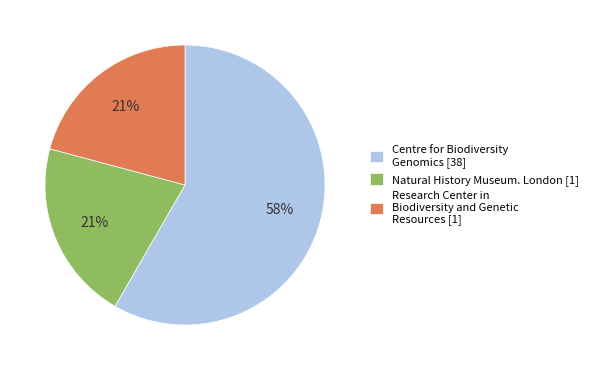

Which slice represents more than half of the pie?

Centre for Biodiversity Genomics [38]